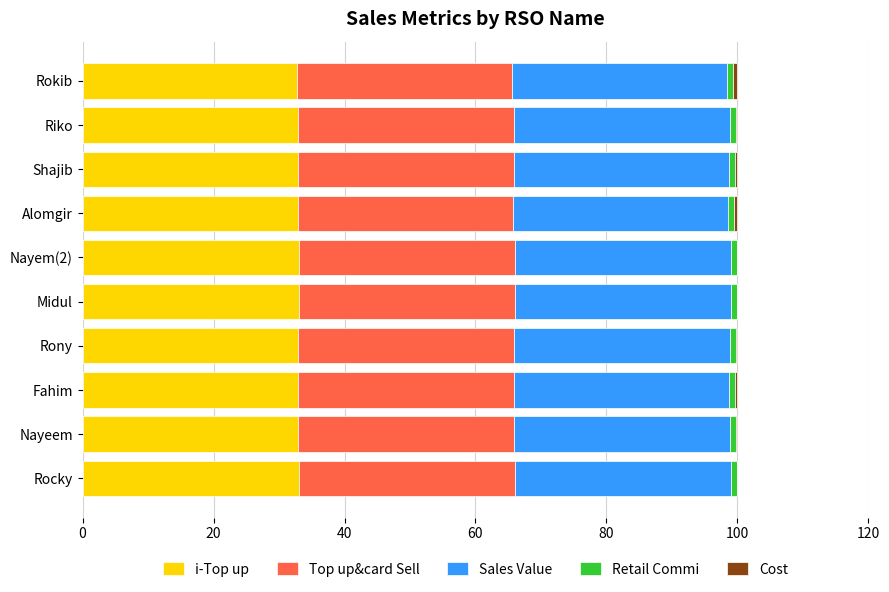

What is the maximum value for i-Top up?

33.0